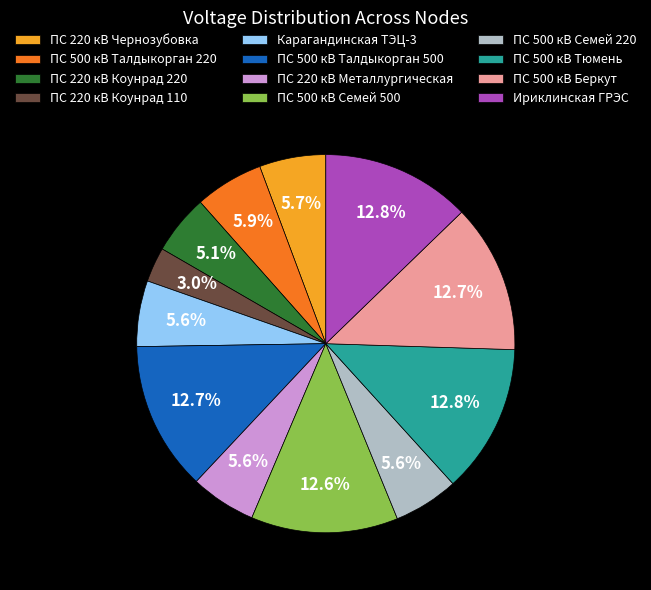

Between ПС 500 кВ Беркут and ПС 500 кВ Семей 220, which is larger?

ПС 500 кВ Беркут